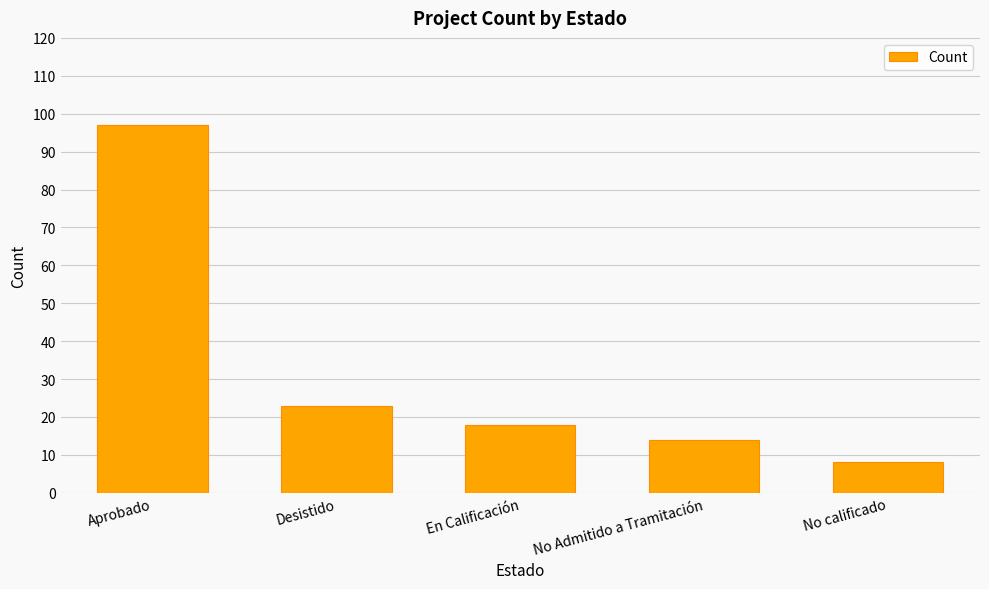

Count the number of categories in the chart.

5